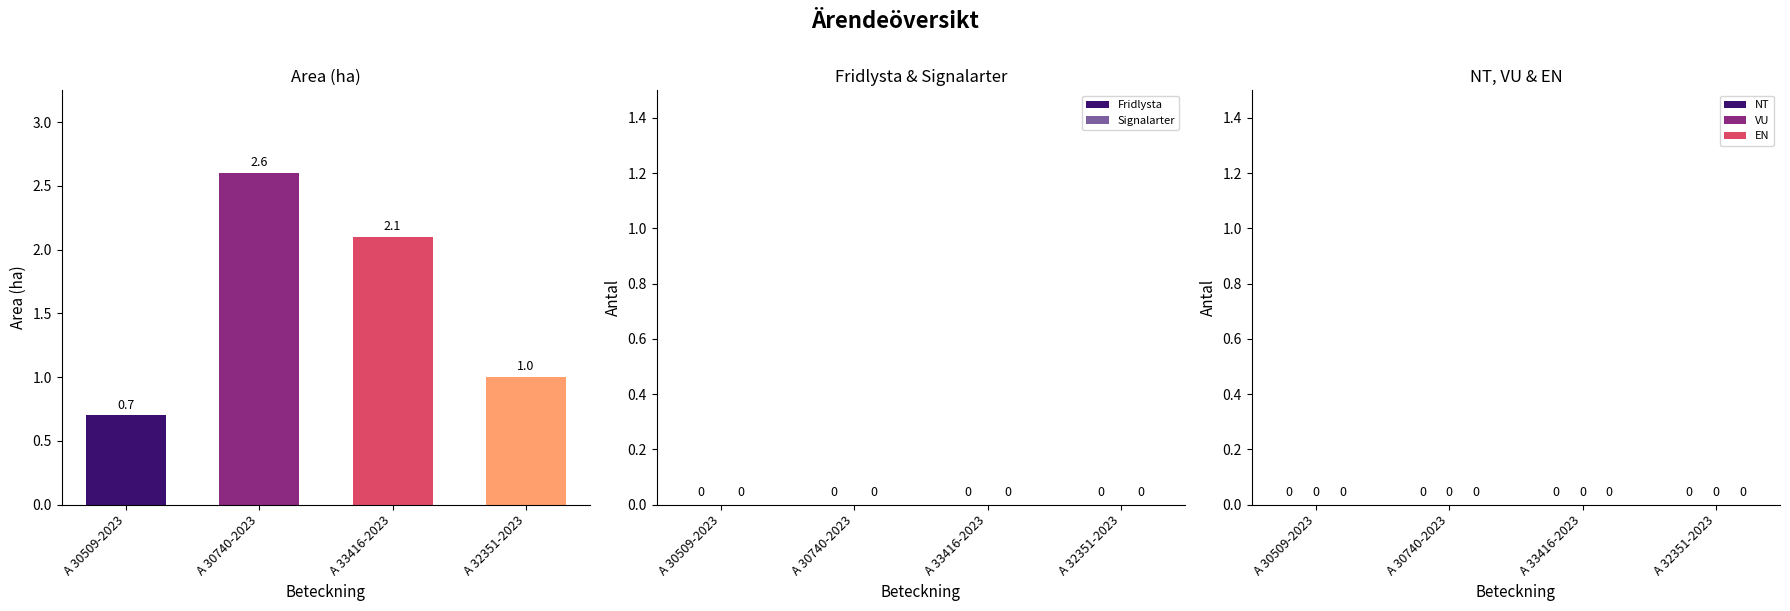

True or false: the data shows 0.7 at A 33416-2023.

False